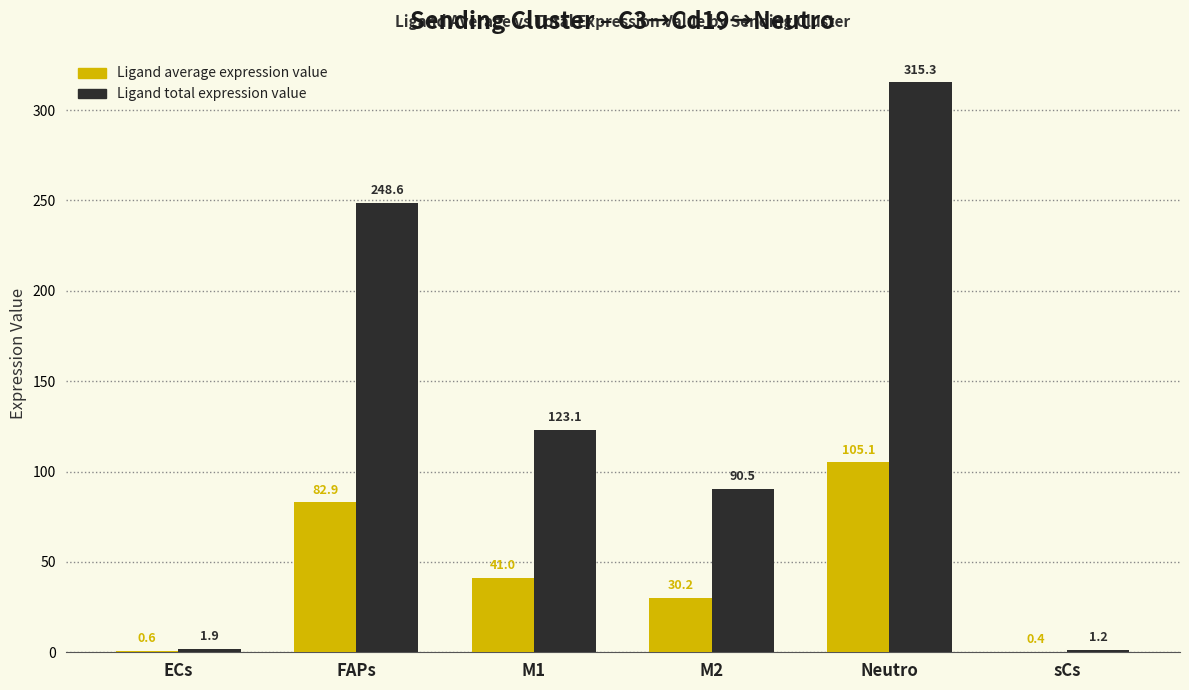

What is the total value across all series at ECs?

2.5